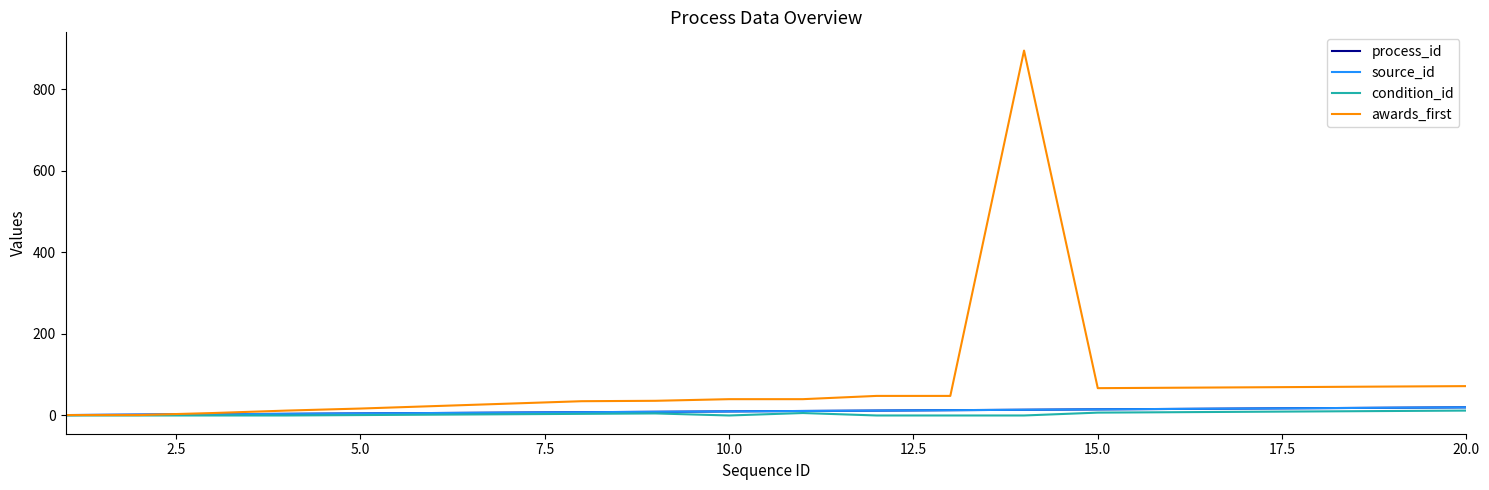

How many interior local peaks does the condition_id series have?

2